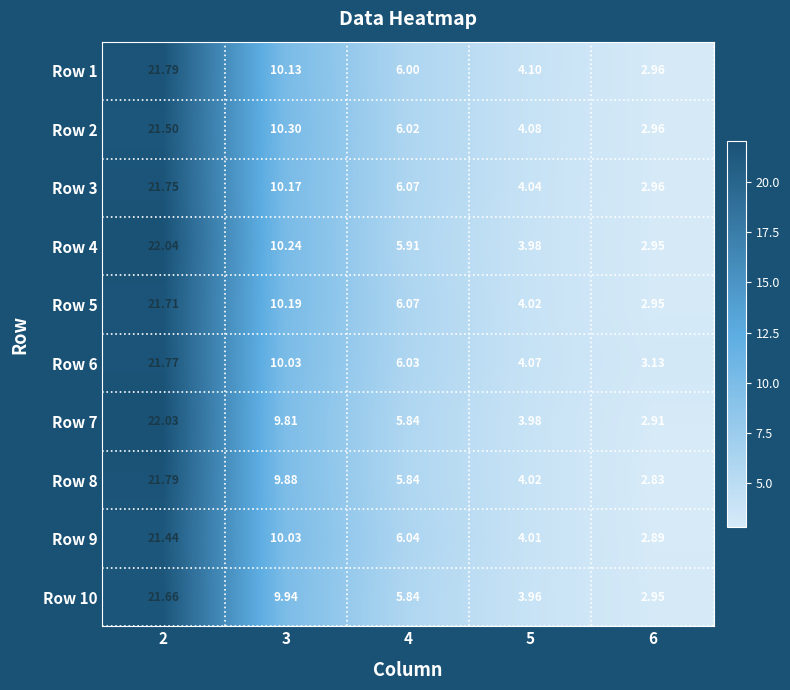

Is the value of Row 4 at 2 greater than the value of Row 6 at 3?

Yes